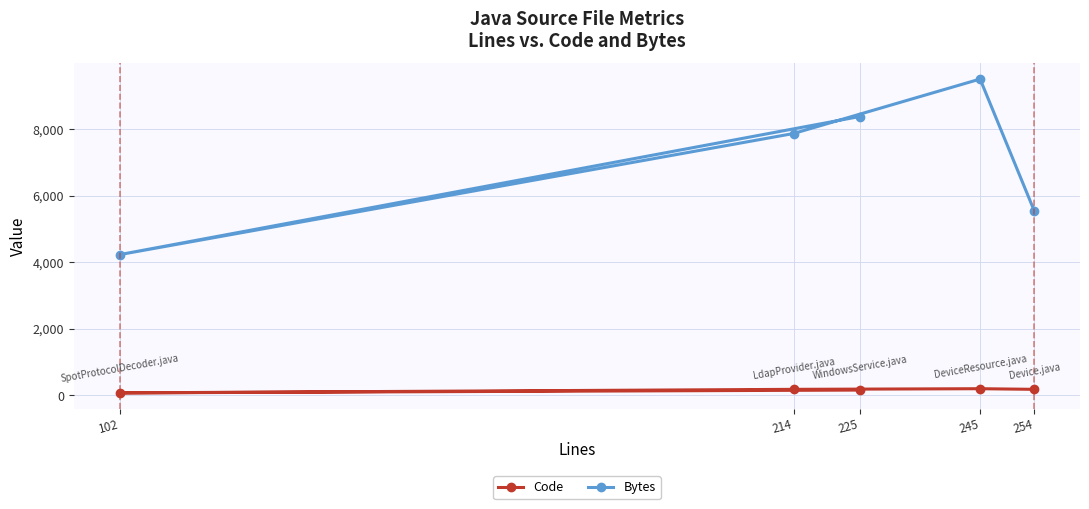

True or false: Code and Bytes cross at least once.

False